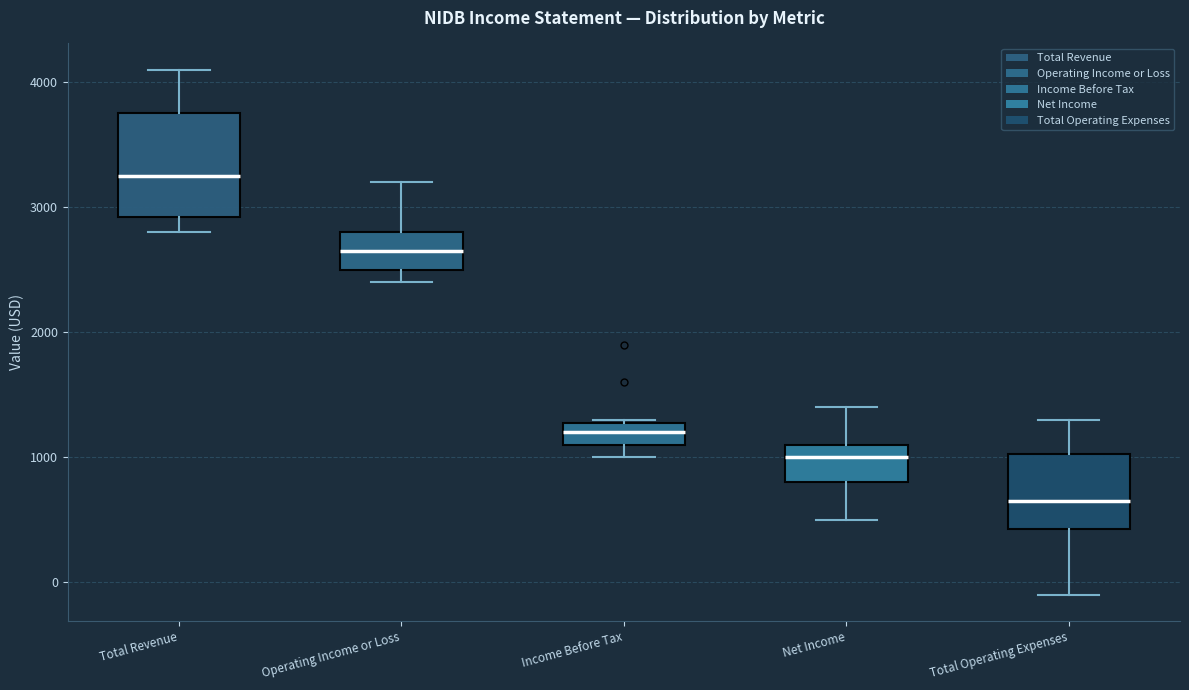

Which box's median line is the highest?

Total Revenue